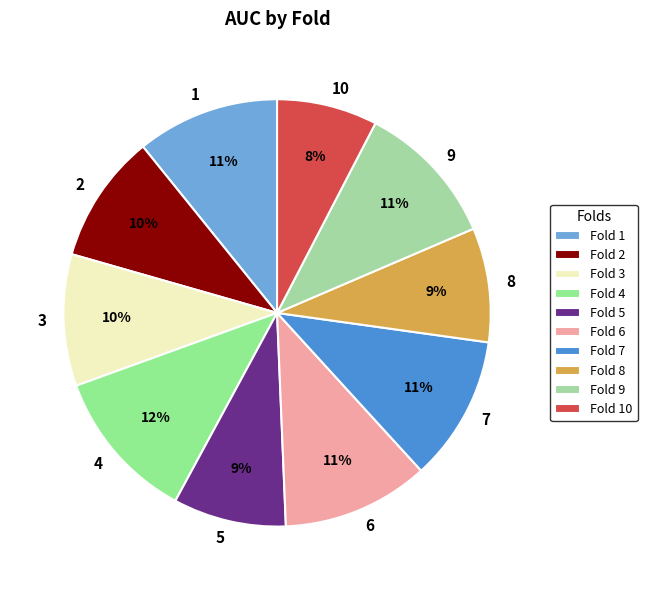

Does 5 represent more than half of the total?

No